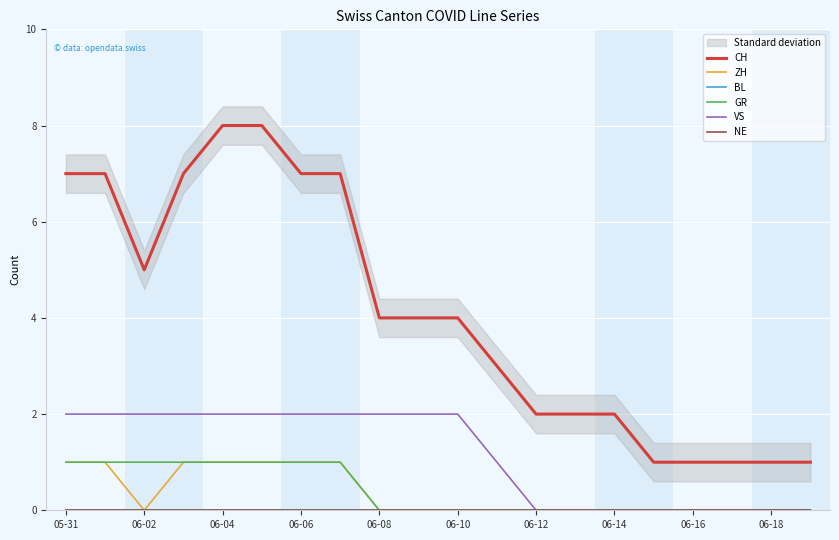

Is the value of GR at 15 greater than the value of VS at 06-14?

No